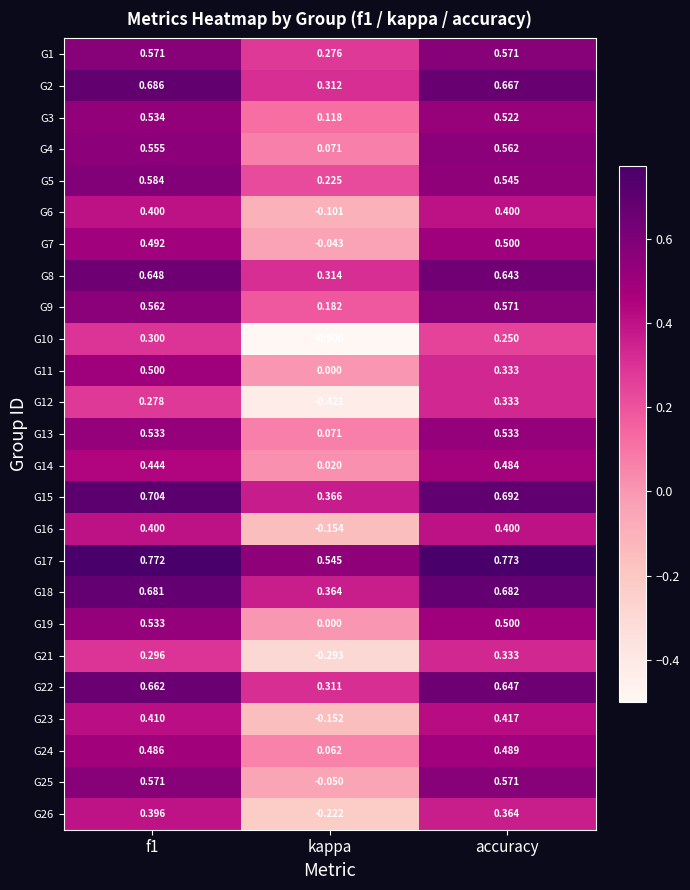

Is the value of G25 at accuracy greater than the value of G17 at accuracy?

No